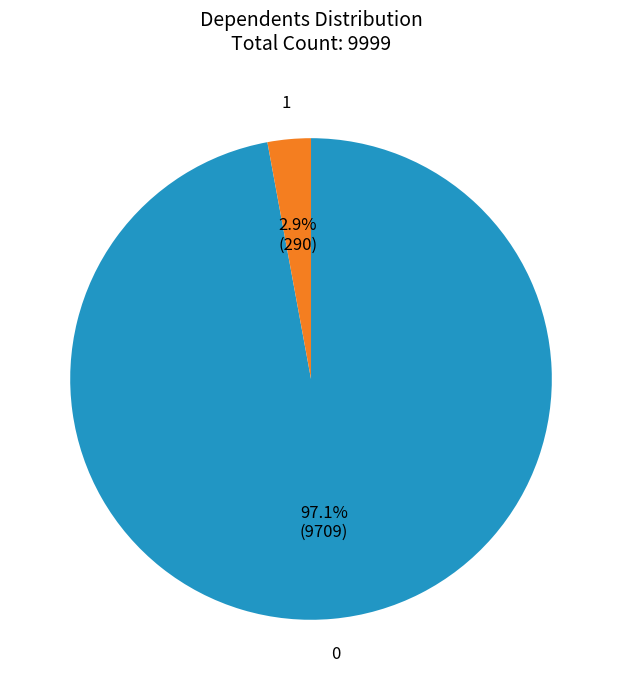

Rank the categories by value from lowest to highest.

1, 0